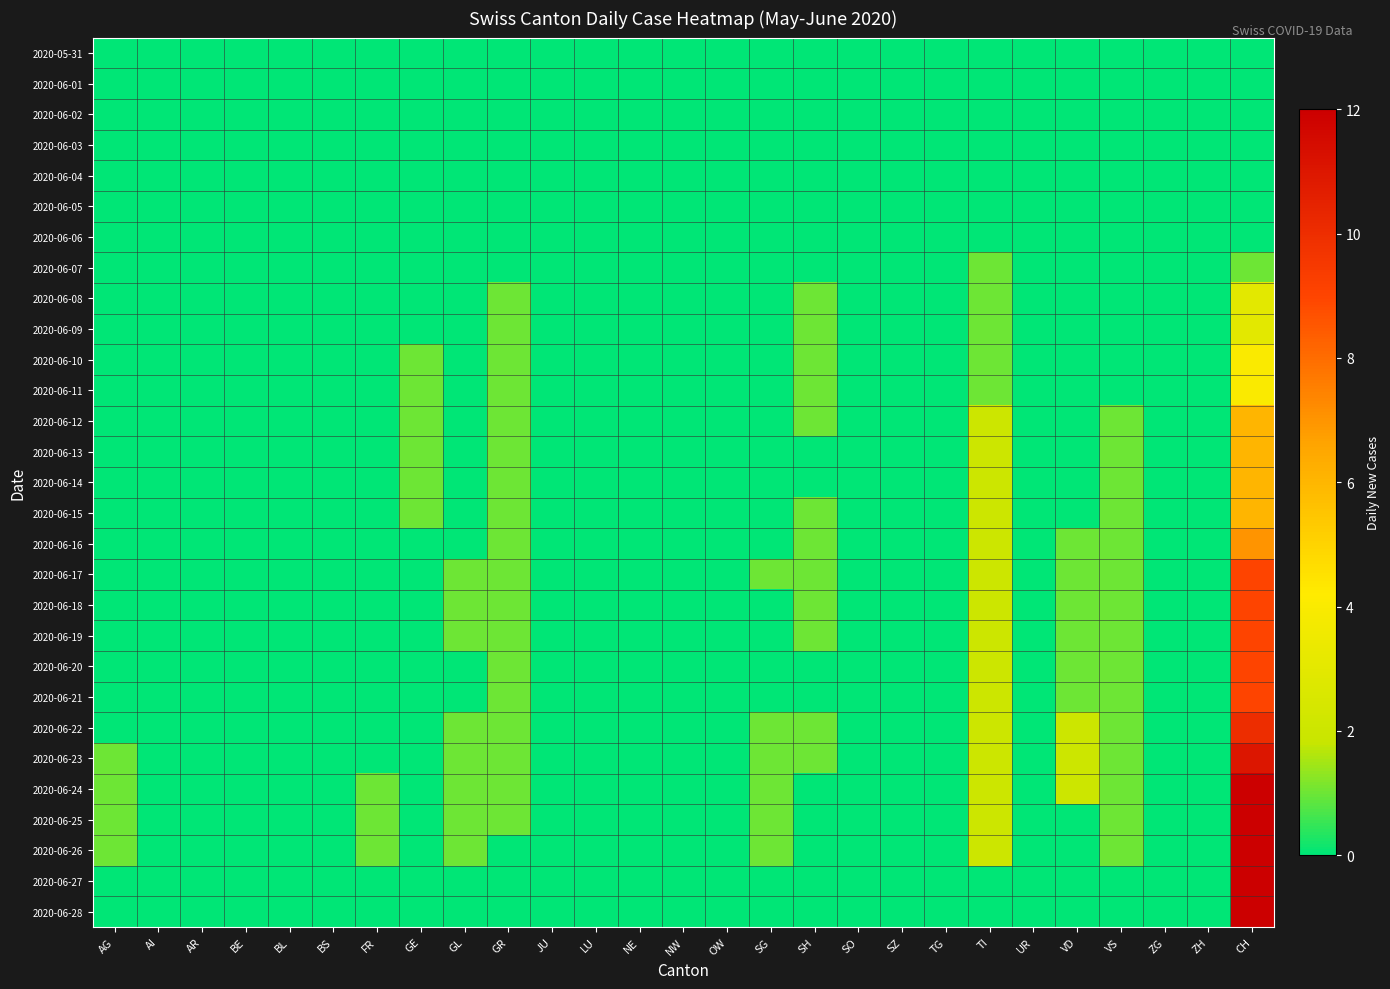

Reading right to left, extract all data points from this chart.

2020-05-31: CH=0	ZH=0	ZG=0	VS=0	VD=0	UR=0	TI=0	TG=0	SZ=0	SO=0	SH=0	SG=0	OW=0	NW=0	NE=0	LU=0	JU=0	GR=0	GL=0	GE=0	FR=0	BS=0	BL=0	BE=0	AR=0	AI=0	AG=0
2020-06-01: CH=0	ZH=0	ZG=0	VS=0	VD=0	UR=0	TI=0	TG=0	SZ=0	SO=0	SH=0	SG=0	OW=0	NW=0	NE=0	LU=0	JU=0	GR=0	GL=0	GE=0	FR=0	BS=0	BL=0	BE=0	AR=0	AI=0	AG=0
2020-06-02: CH=0	ZH=0	ZG=0	VS=0	VD=0	UR=0	TI=0	TG=0	SZ=0	SO=0	SH=0	SG=0	OW=0	NW=0	NE=0	LU=0	JU=0	GR=0	GL=0	GE=0	FR=0	BS=0	BL=0	BE=0	AR=0	AI=0	AG=0
2020-06-03: CH=0	ZH=0	ZG=0	VS=0	VD=0	UR=0	TI=0	TG=0	SZ=0	SO=0	SH=0	SG=0	OW=0	NW=0	NE=0	LU=0	JU=0	GR=0	GL=0	GE=0	FR=0	BS=0	BL=0	BE=0	AR=0	AI=0	AG=0
2020-06-04: CH=0	ZH=0	ZG=0	VS=0	VD=0	UR=0	TI=0	TG=0	SZ=0	SO=0	SH=0	SG=0	OW=0	NW=0	NE=0	LU=0	JU=0	GR=0	GL=0	GE=0	FR=0	BS=0	BL=0	BE=0	AR=0	AI=0	AG=0
2020-06-05: CH=0	ZH=0	ZG=0	VS=0	VD=0	UR=0	TI=0	TG=0	SZ=0	SO=0	SH=0	SG=0	OW=0	NW=0	NE=0	LU=0	JU=0	GR=0	GL=0	GE=0	FR=0	BS=0	BL=0	BE=0	AR=0	AI=0	AG=0
2020-06-06: CH=0	ZH=0	ZG=0	VS=0	VD=0	UR=0	TI=0	TG=0	SZ=0	SO=0	SH=0	SG=0	OW=0	NW=0	NE=0	LU=0	JU=0	GR=0	GL=0	GE=0	FR=0	BS=0	BL=0	BE=0	AR=0	AI=0	AG=0
2020-06-07: CH=1	ZH=0	ZG=0	VS=0	VD=0	UR=0	TI=1	TG=0	SZ=0	SO=0	SH=0	SG=0	OW=0	NW=0	NE=0	LU=0	JU=0	GR=0	GL=0	GE=0	FR=0	BS=0	BL=0	BE=0	AR=0	AI=0	AG=0
2020-06-08: CH=3	ZH=0	ZG=0	VS=0	VD=0	UR=0	TI=1	TG=0	SZ=0	SO=0	SH=1	SG=0	OW=0	NW=0	NE=0	LU=0	JU=0	GR=1	GL=0	GE=0	FR=0	BS=0	BL=0	BE=0	AR=0	AI=0	AG=0
2020-06-09: CH=3	ZH=0	ZG=0	VS=0	VD=0	UR=0	TI=1	TG=0	SZ=0	SO=0	SH=1	SG=0	OW=0	NW=0	NE=0	LU=0	JU=0	GR=1	GL=0	GE=0	FR=0	BS=0	BL=0	BE=0	AR=0	AI=0	AG=0
2020-06-10: CH=4	ZH=0	ZG=0	VS=0	VD=0	UR=0	TI=1	TG=0	SZ=0	SO=0	SH=1	SG=0	OW=0	NW=0	NE=0	LU=0	JU=0	GR=1	GL=0	GE=1	FR=0	BS=0	BL=0	BE=0	AR=0	AI=0	AG=0
2020-06-11: CH=4	ZH=0	ZG=0	VS=0	VD=0	UR=0	TI=1	TG=0	SZ=0	SO=0	SH=1	SG=0	OW=0	NW=0	NE=0	LU=0	JU=0	GR=1	GL=0	GE=1	FR=0	BS=0	BL=0	BE=0	AR=0	AI=0	AG=0
2020-06-12: CH=6	ZH=0	ZG=0	VS=1	VD=0	UR=0	TI=2	TG=0	SZ=0	SO=0	SH=1	SG=0	OW=0	NW=0	NE=0	LU=0	JU=0	GR=1	GL=0	GE=1	FR=0	BS=0	BL=0	BE=0	AR=0	AI=0	AG=0
2020-06-13: CH=6	ZH=0	ZG=0	VS=1	VD=0	UR=0	TI=2	TG=0	SZ=0	SO=0	SH=0	SG=0	OW=0	NW=0	NE=0	LU=0	JU=0	GR=1	GL=0	GE=1	FR=0	BS=0	BL=0	BE=0	AR=0	AI=0	AG=0
2020-06-14: CH=6	ZH=0	ZG=0	VS=1	VD=0	UR=0	TI=2	TG=0	SZ=0	SO=0	SH=0	SG=0	OW=0	NW=0	NE=0	LU=0	JU=0	GR=1	GL=0	GE=1	FR=0	BS=0	BL=0	BE=0	AR=0	AI=0	AG=0
2020-06-15: CH=6	ZH=0	ZG=0	VS=1	VD=0	UR=0	TI=2	TG=0	SZ=0	SO=0	SH=1	SG=0	OW=0	NW=0	NE=0	LU=0	JU=0	GR=1	GL=0	GE=1	FR=0	BS=0	BL=0	BE=0	AR=0	AI=0	AG=0
2020-06-16: CH=7	ZH=0	ZG=0	VS=1	VD=1	UR=0	TI=2	TG=0	SZ=0	SO=0	SH=1	SG=0	OW=0	NW=0	NE=0	LU=0	JU=0	GR=1	GL=0	GE=0	FR=0	BS=0	BL=0	BE=0	AR=0	AI=0	AG=0
2020-06-17: CH=9	ZH=0	ZG=0	VS=1	VD=1	UR=0	TI=2	TG=0	SZ=0	SO=0	SH=1	SG=1	OW=0	NW=0	NE=0	LU=0	JU=0	GR=1	GL=1	GE=0	FR=0	BS=0	BL=0	BE=0	AR=0	AI=0	AG=0
2020-06-18: CH=9	ZH=0	ZG=0	VS=1	VD=1	UR=0	TI=2	TG=0	SZ=0	SO=0	SH=1	SG=0	OW=0	NW=0	NE=0	LU=0	JU=0	GR=1	GL=1	GE=0	FR=0	BS=0	BL=0	BE=0	AR=0	AI=0	AG=0
2020-06-19: CH=9	ZH=0	ZG=0	VS=1	VD=1	UR=0	TI=2	TG=0	SZ=0	SO=0	SH=1	SG=0	OW=0	NW=0	NE=0	LU=0	JU=0	GR=1	GL=1	GE=0	FR=0	BS=0	BL=0	BE=0	AR=0	AI=0	AG=0
2020-06-20: CH=9	ZH=0	ZG=0	VS=1	VD=1	UR=0	TI=2	TG=0	SZ=0	SO=0	SH=0	SG=0	OW=0	NW=0	NE=0	LU=0	JU=0	GR=1	GL=0	GE=0	FR=0	BS=0	BL=0	BE=0	AR=0	AI=0	AG=0
2020-06-21: CH=9	ZH=0	ZG=0	VS=1	VD=1	UR=0	TI=2	TG=0	SZ=0	SO=0	SH=0	SG=0	OW=0	NW=0	NE=0	LU=0	JU=0	GR=1	GL=0	GE=0	FR=0	BS=0	BL=0	BE=0	AR=0	AI=0	AG=0
2020-06-22: CH=10	ZH=0	ZG=0	VS=1	VD=2	UR=0	TI=2	TG=0	SZ=0	SO=0	SH=1	SG=1	OW=0	NW=0	NE=0	LU=0	JU=0	GR=1	GL=1	GE=0	FR=0	BS=0	BL=0	BE=0	AR=0	AI=0	AG=0
2020-06-23: CH=11	ZH=0	ZG=0	VS=1	VD=2	UR=0	TI=2	TG=0	SZ=0	SO=0	SH=1	SG=1	OW=0	NW=0	NE=0	LU=0	JU=0	GR=1	GL=1	GE=0	FR=0	BS=0	BL=0	BE=0	AR=0	AI=0	AG=1
2020-06-24: CH=12	ZH=0	ZG=0	VS=1	VD=2	UR=0	TI=2	TG=0	SZ=0	SO=0	SH=0	SG=1	OW=0	NW=0	NE=0	LU=0	JU=0	GR=1	GL=1	GE=0	FR=1	BS=0	BL=0	BE=0	AR=0	AI=0	AG=1
2020-06-25: CH=12	ZH=0	ZG=0	VS=1	VD=0	UR=0	TI=2	TG=0	SZ=0	SO=0	SH=0	SG=1	OW=0	NW=0	NE=0	LU=0	JU=0	GR=1	GL=1	GE=0	FR=1	BS=0	BL=0	BE=0	AR=0	AI=0	AG=1
2020-06-26: CH=12	ZH=0	ZG=0	VS=1	VD=0	UR=0	TI=2	TG=0	SZ=0	SO=0	SH=0	SG=1	OW=0	NW=0	NE=0	LU=0	JU=0	GR=0	GL=1	GE=0	FR=1	BS=0	BL=0	BE=0	AR=0	AI=0	AG=1
2020-06-27: CH=12	ZH=0	ZG=0	VS=0	VD=0	UR=0	TI=0	TG=0	SZ=0	SO=0	SH=0	SG=0	OW=0	NW=0	NE=0	LU=0	JU=0	GR=0	GL=0	GE=0	FR=0	BS=0	BL=0	BE=0	AR=0	AI=0	AG=0
2020-06-28: CH=12	ZH=0	ZG=0	VS=0	VD=0	UR=0	TI=0	TG=0	SZ=0	SO=0	SH=0	SG=0	OW=0	NW=0	NE=0	LU=0	JU=0	GR=0	GL=0	GE=0	FR=0	BS=0	BL=0	BE=0	AR=0	AI=0	AG=0